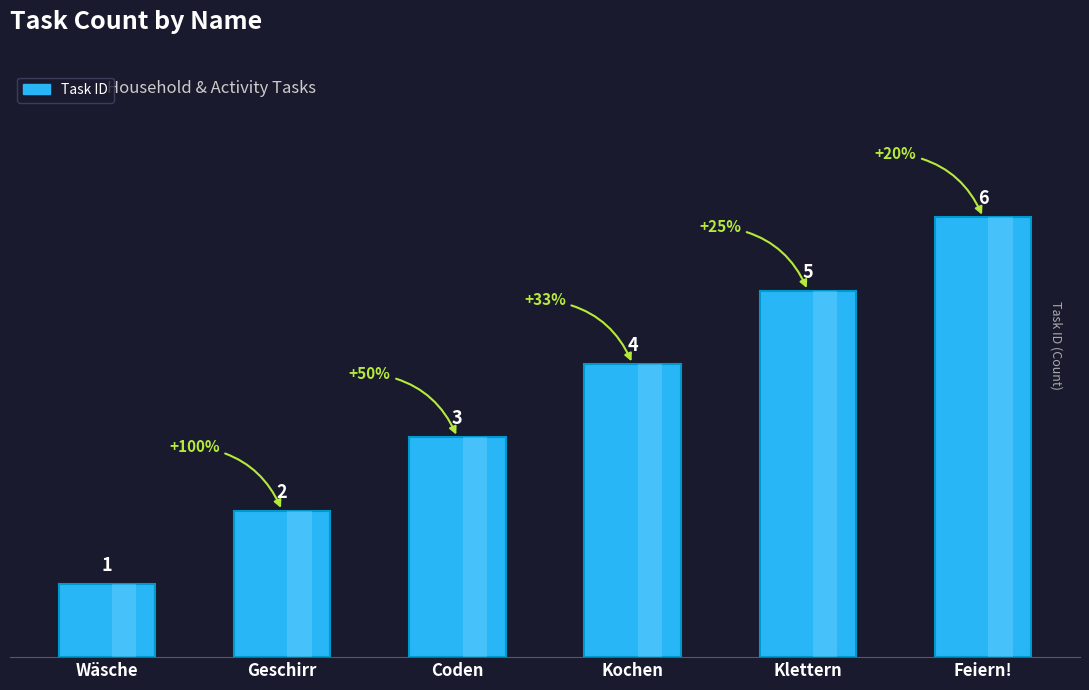

What is the value of the 2nd bar from the left?

2